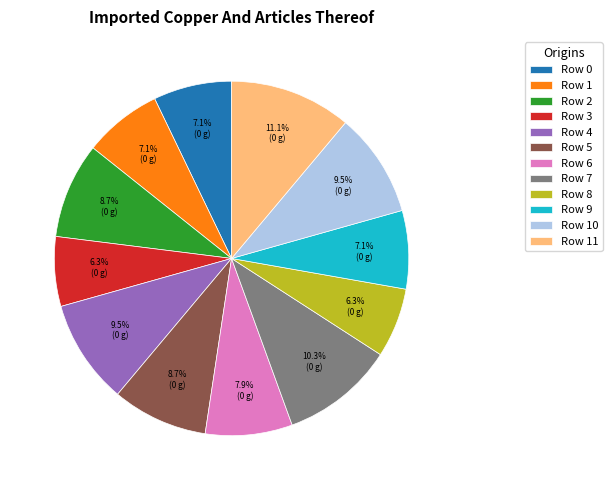

Count the number of slices in the pie.

12